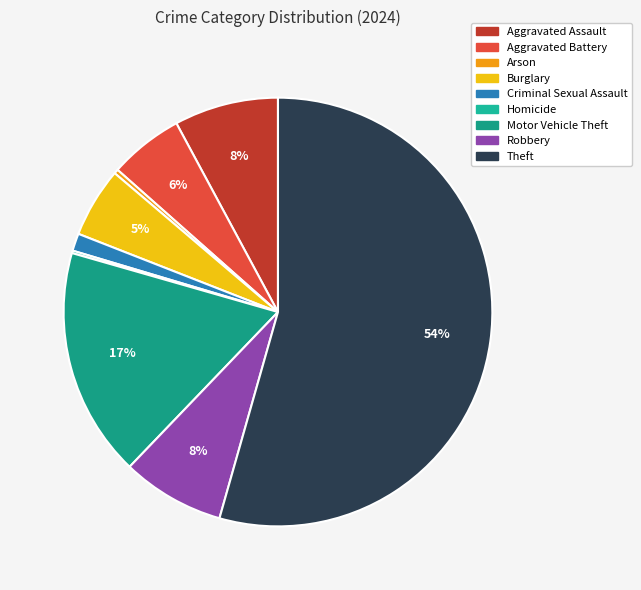

To the nearest percent, what percentage of the pie is Motor Vehicle Theft?

17%